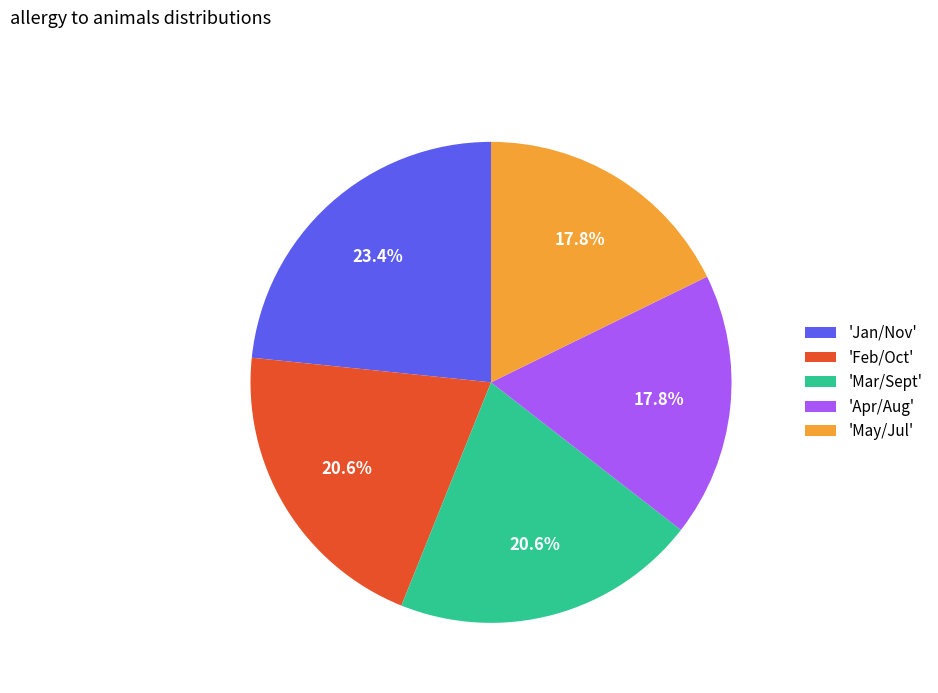

To the nearest percent, what is the difference between the largest and smallest slice percentages?

6%